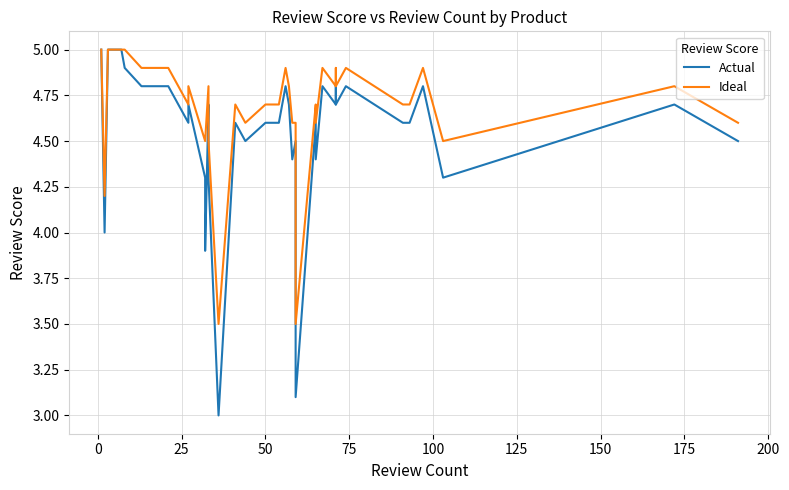

True or false: Actual and Ideal cross at least once.

False